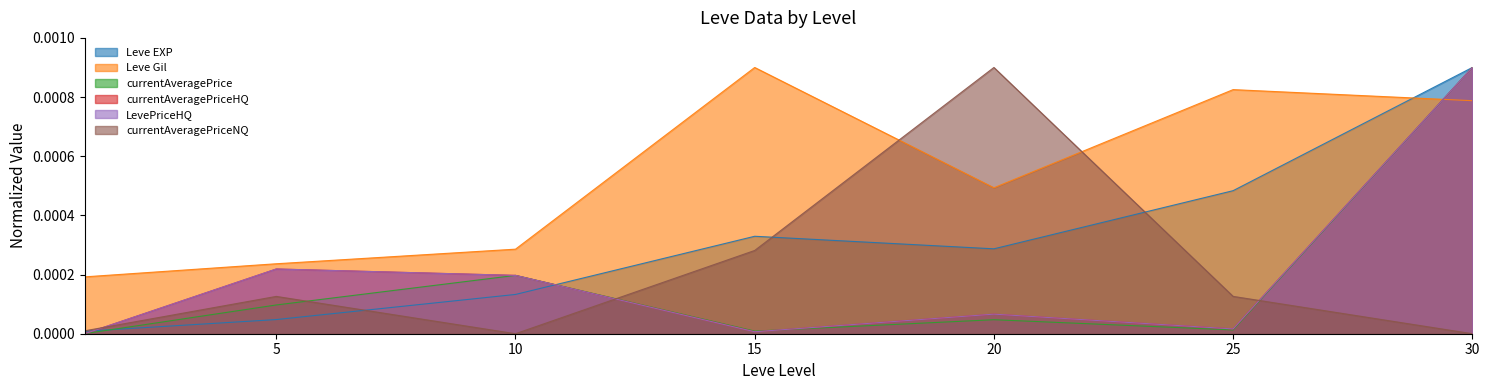

How many data points does each series have?

7